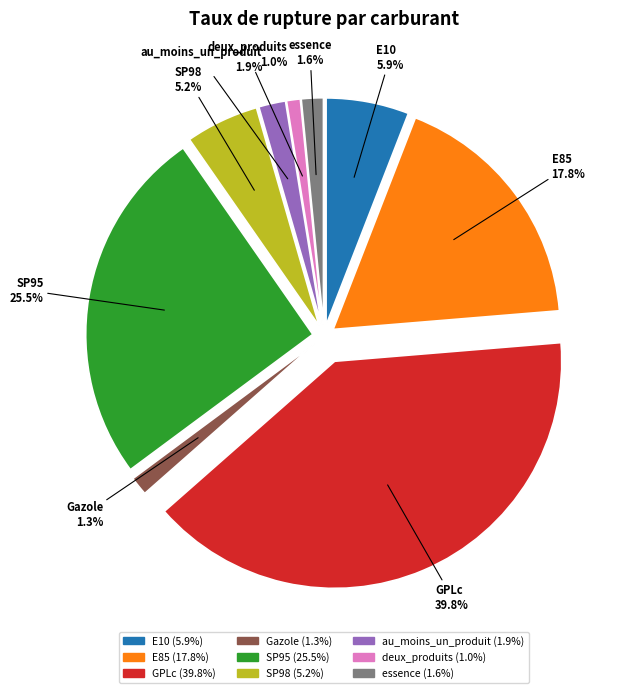

Approximately how many times larger is the value at essence compared to E85?

0.1